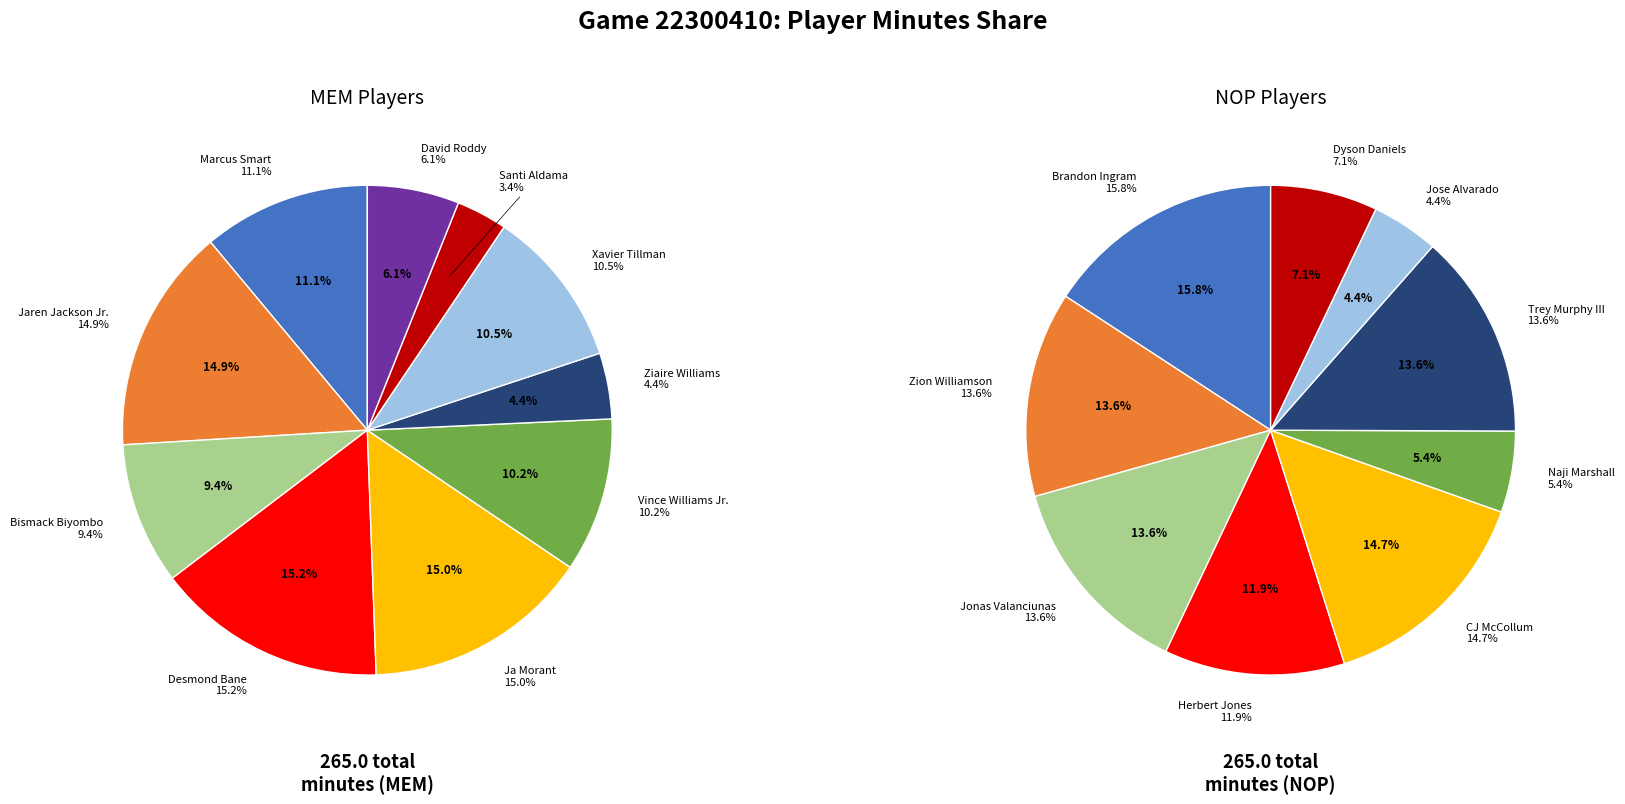

To the nearest percent, what is the difference between the Marcus Smart and Bismack Biyombo slice percentages?

2%